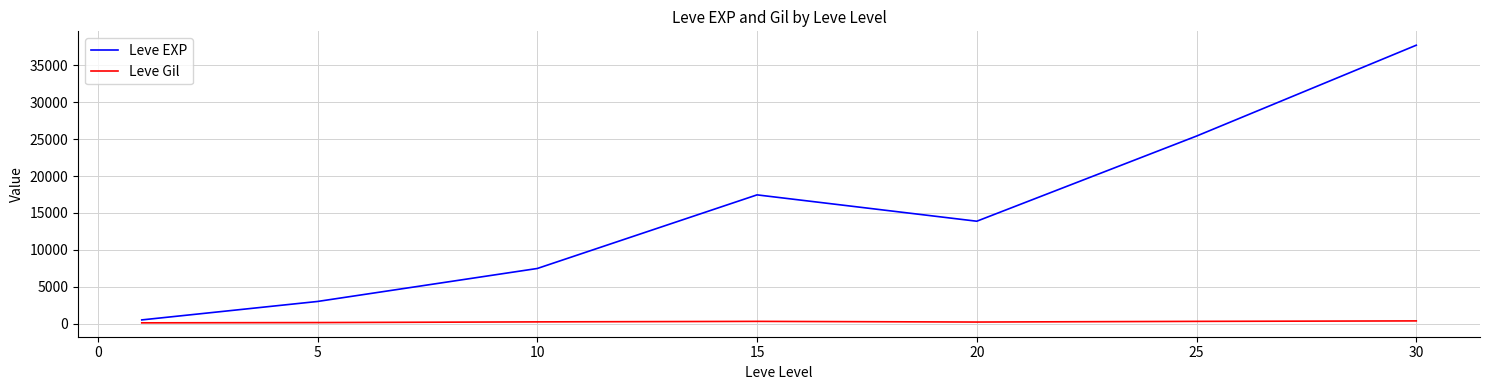

Which series has the widest spread of values?

Leve EXP